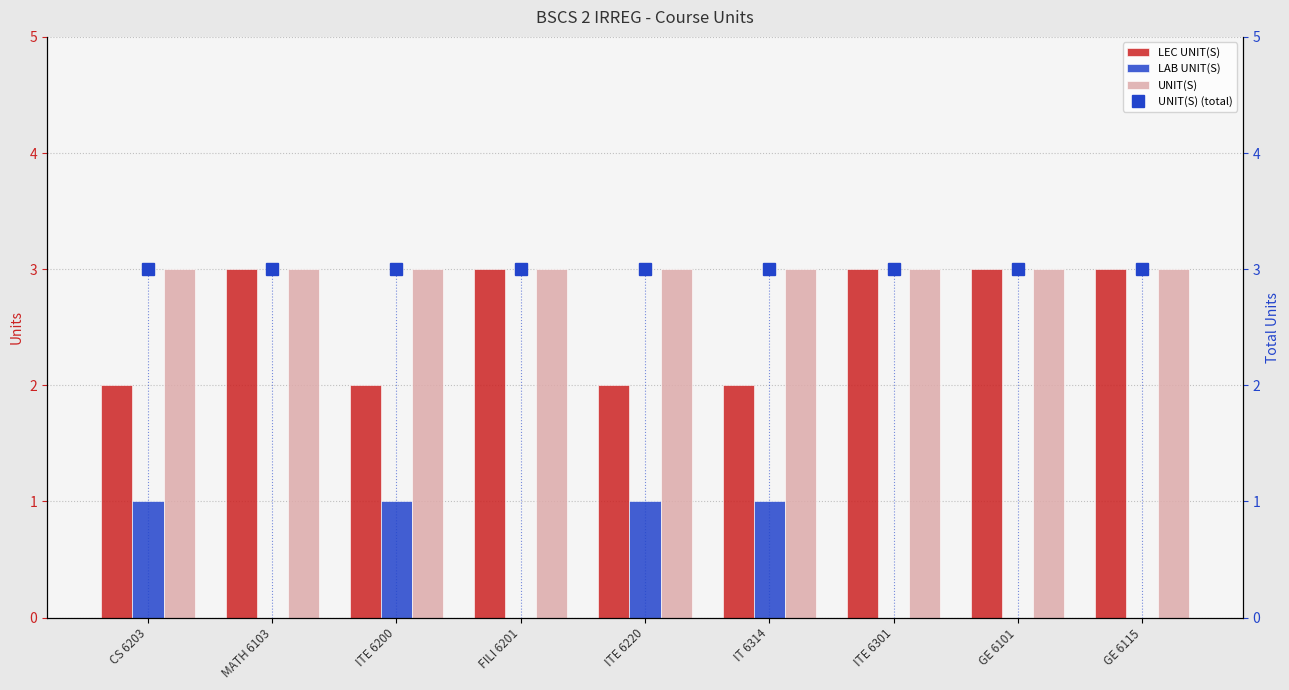

What are all the series names shown in the legend?

LEC UNIT(S), LAB UNIT(S), UNIT(S), UNIT(S) (total)